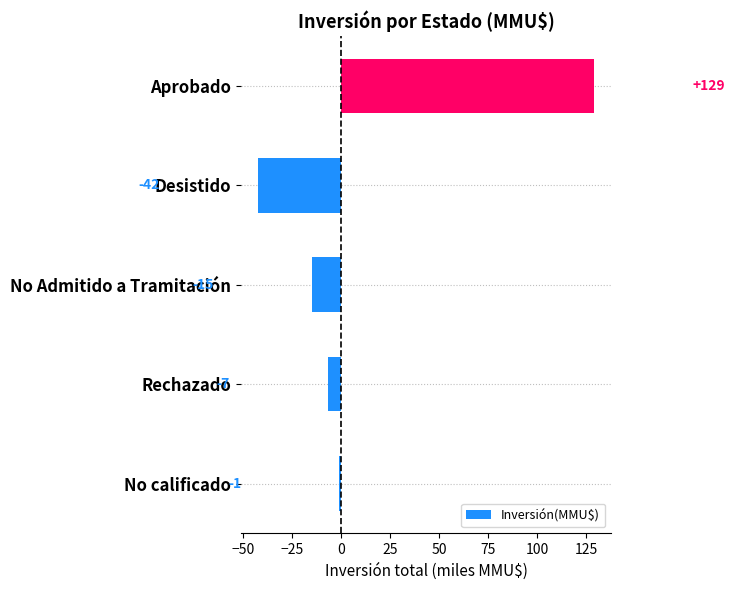

How many bars are there in total?

5